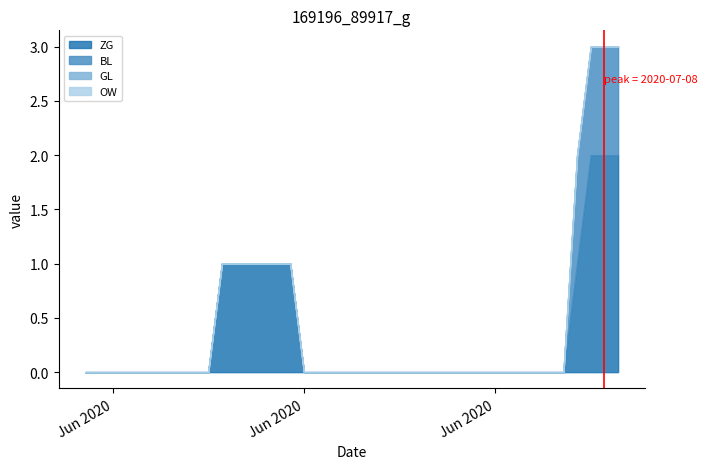

Which has a higher value, 2020-06-18 or 2020-06-28?

2020-06-18